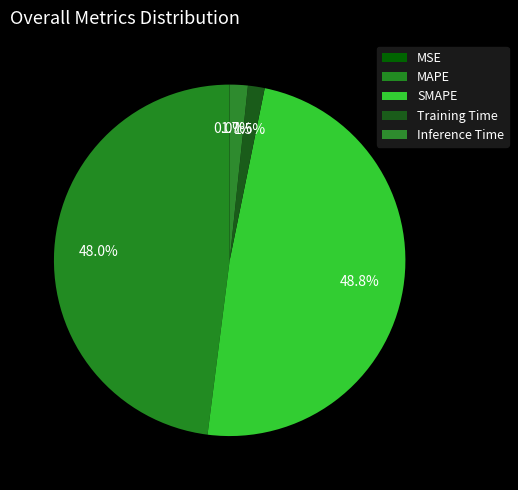

To the nearest percent, what percentage of the pie is SMAPE?

49%